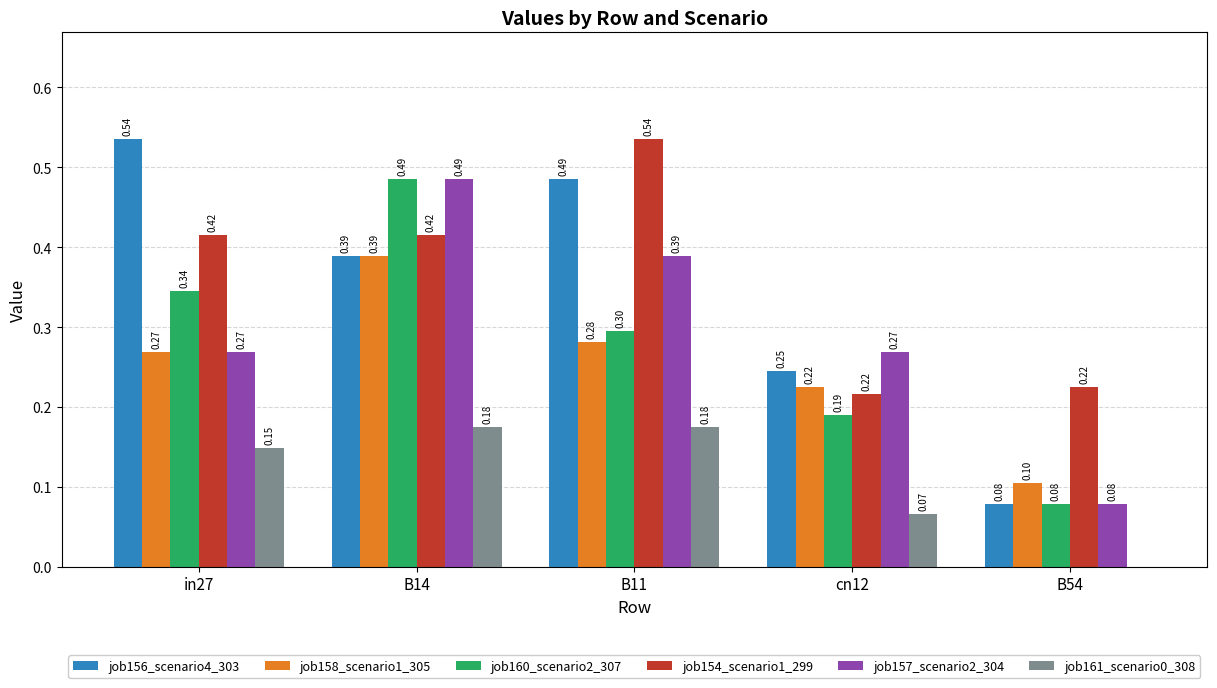

What is the total value across all series at cn12?

1.2